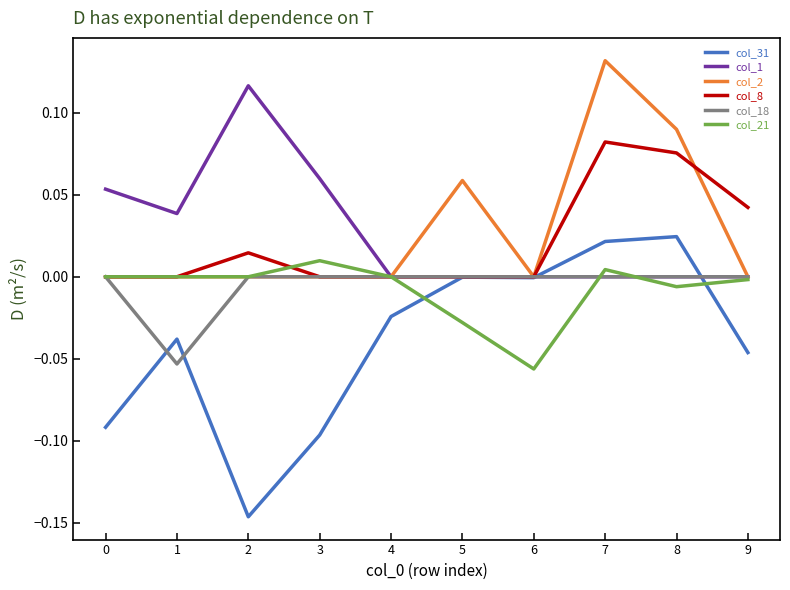

Which series has the widest spread of values?

col_31